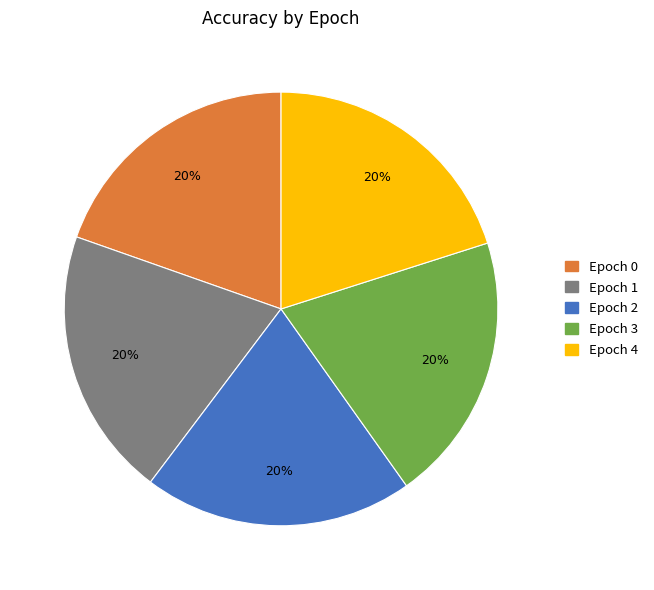

Count the number of slices in the pie.

5